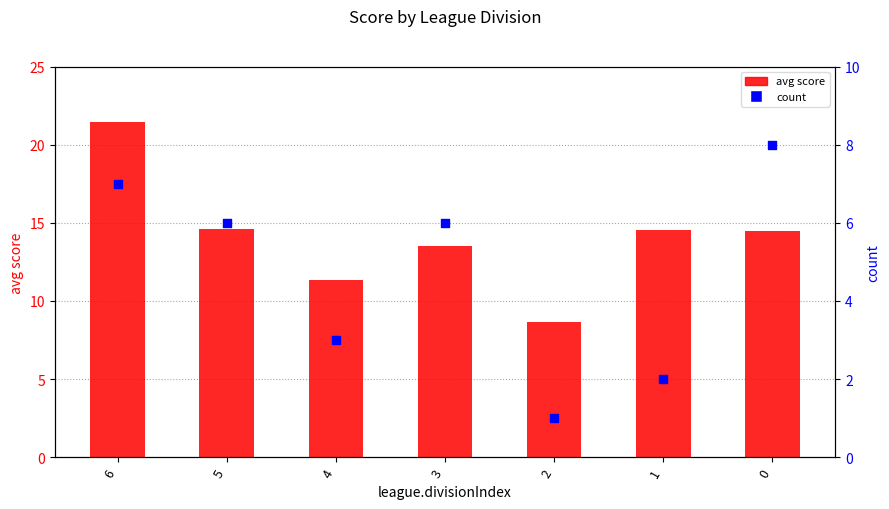

Which series has the widest spread of Y values?

avg score